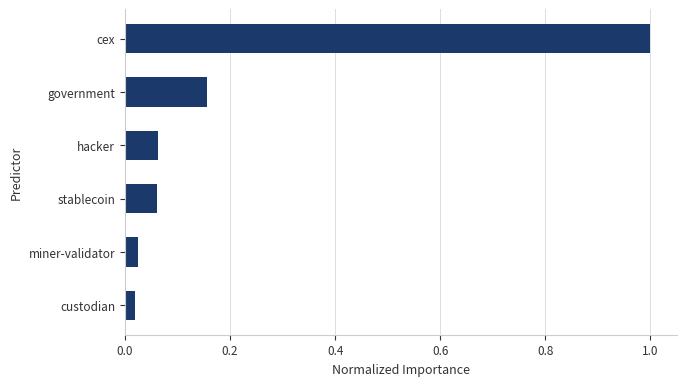

The chart shows a value of 1.8 at cex. True or false?

False